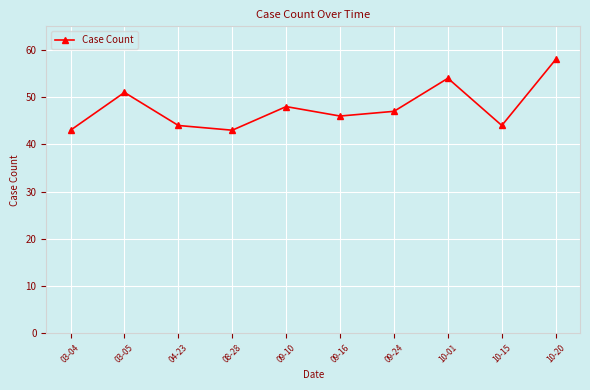

How many data points does each series have?

10